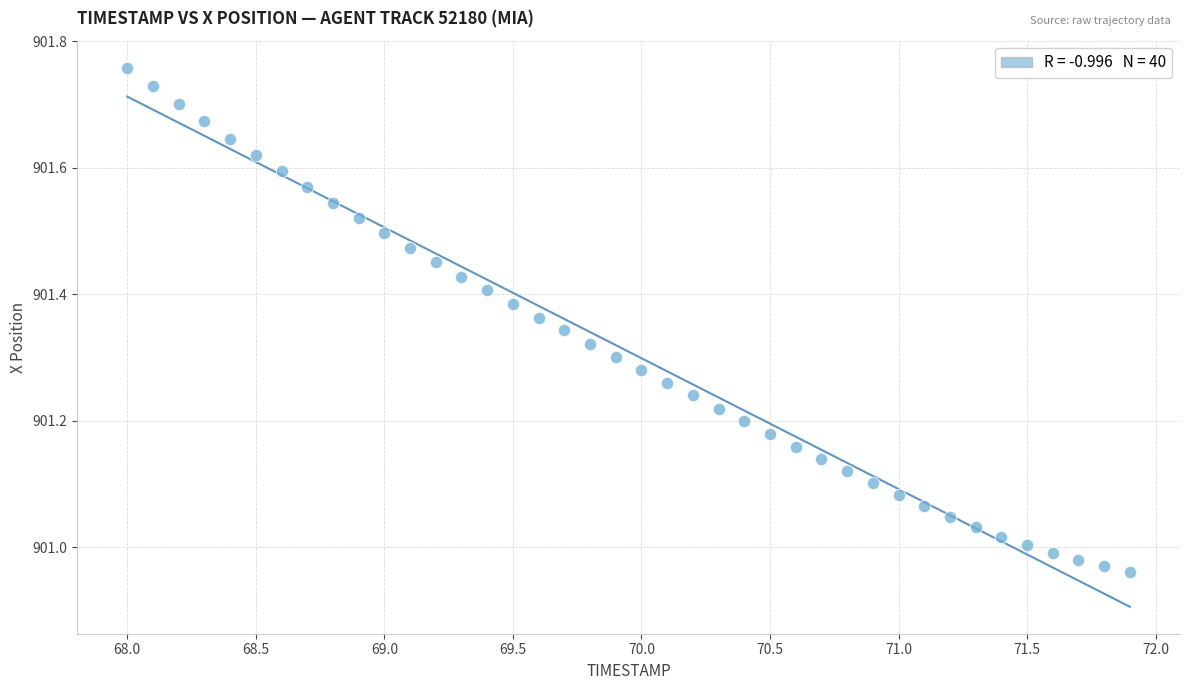

What is the range of Y values (max minus min)?

0.8